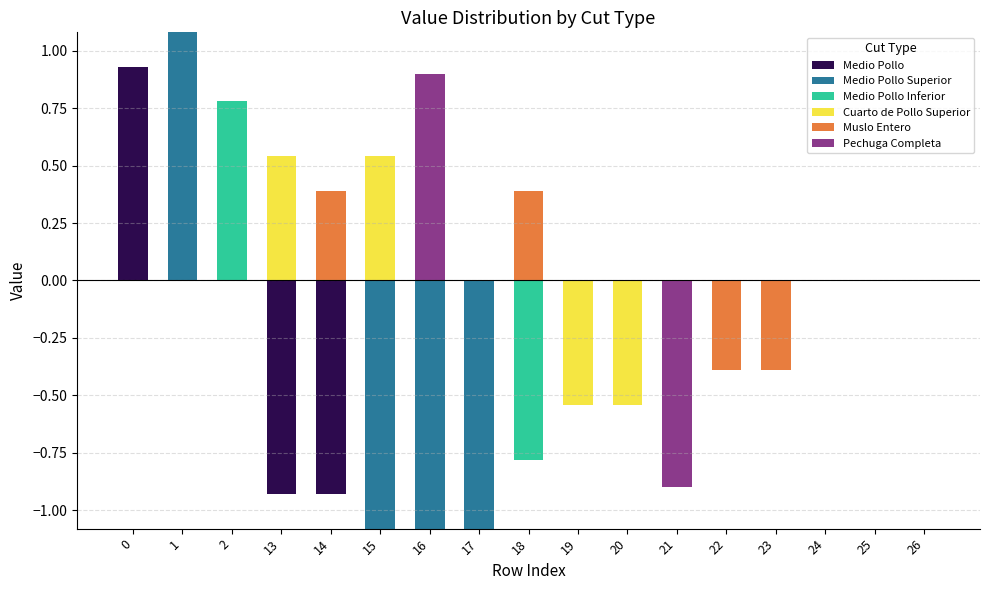

Which has a higher value, 25 or 24?

25